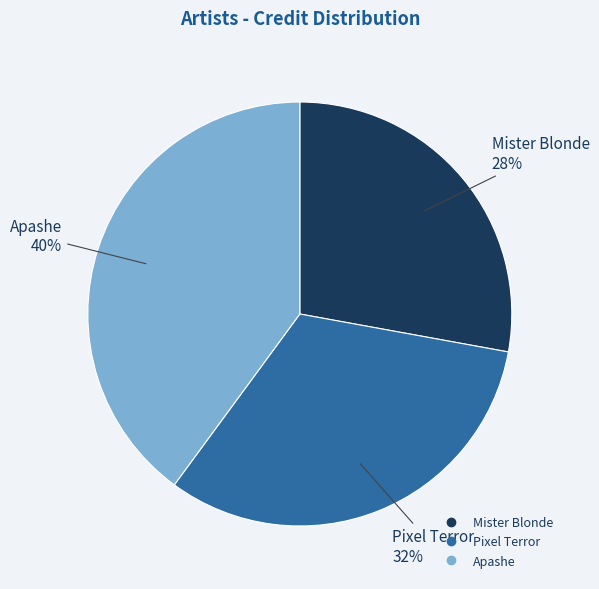

Between Mister Blonde and Pixel Terror, which is larger?

Pixel Terror